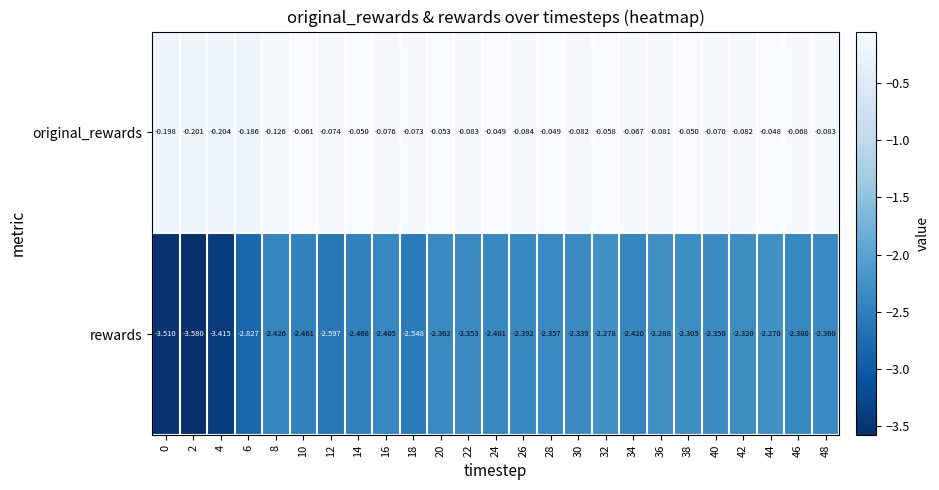

Rank the series by their average value, from highest to lowest.

original_rewards, rewards